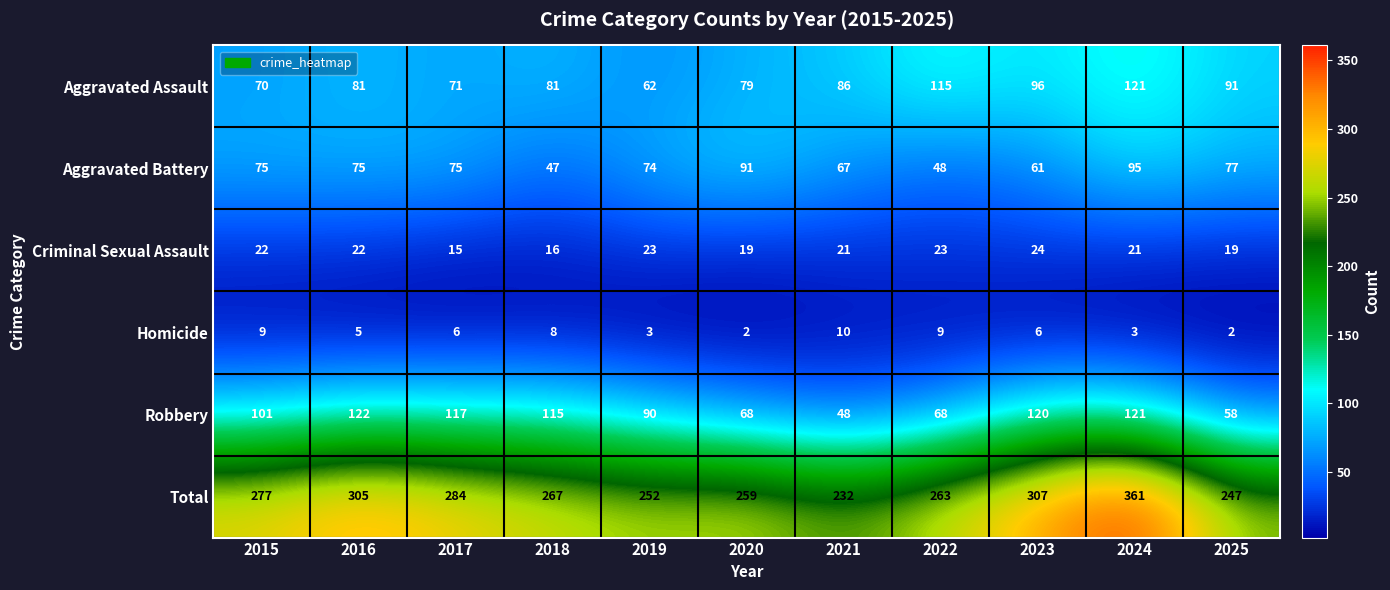

At which label does Homicide first exceed 6?

2015